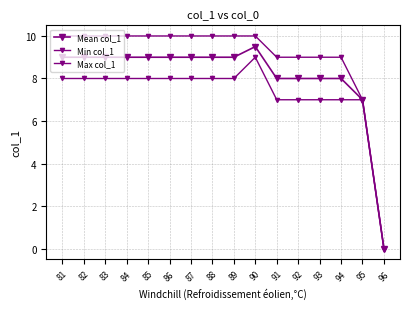

True or false: Mean col_1 and Max col_1 intersect in this chart.

False